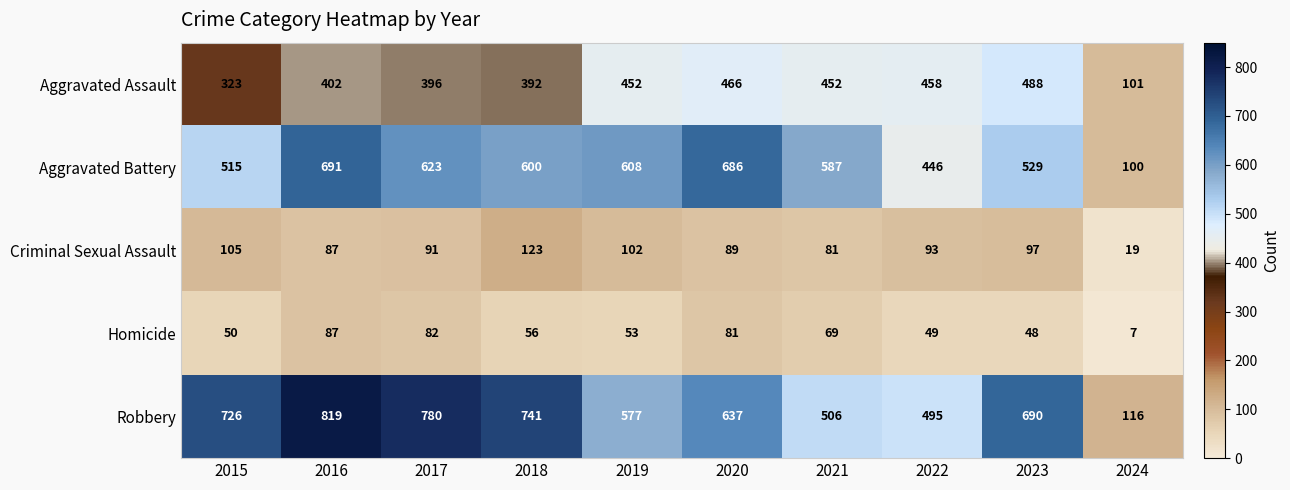

Where does the Criminal Sexual Assault series first go above 93?

2015